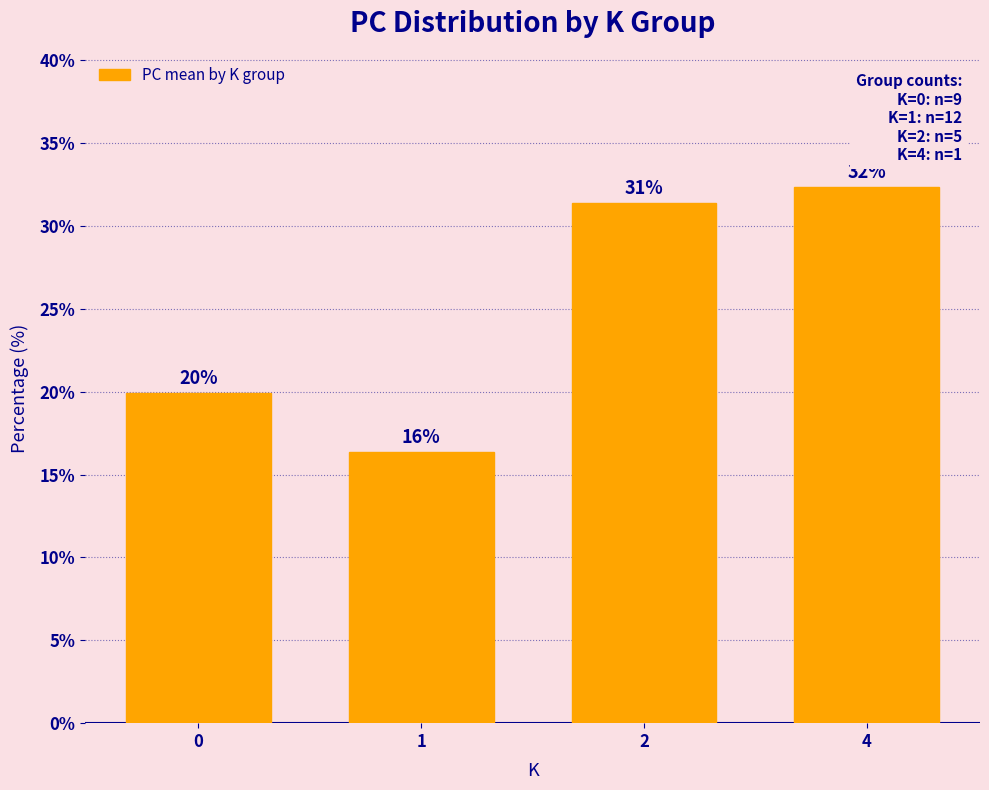

What is the value of the 4th bar from the left?

32.4